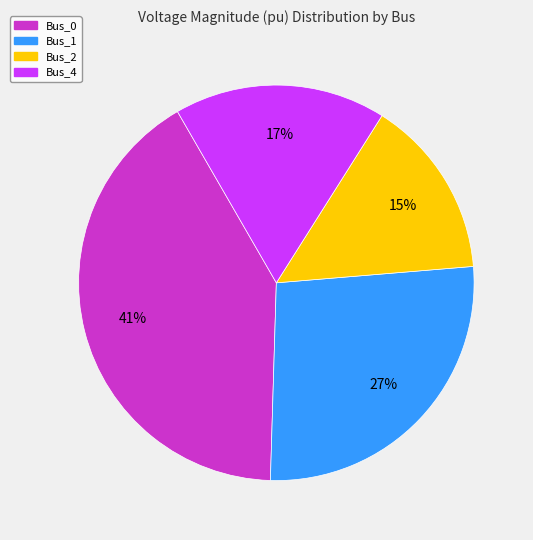

Combined, do Bus_0 and Bus_2 account for over 50%?

Yes